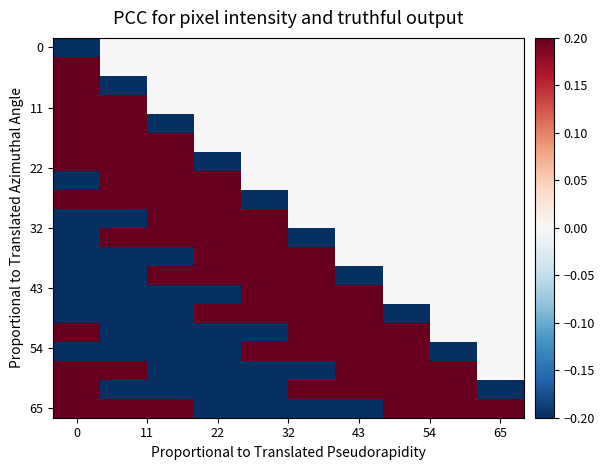

Count the number of categories in the chart.

10